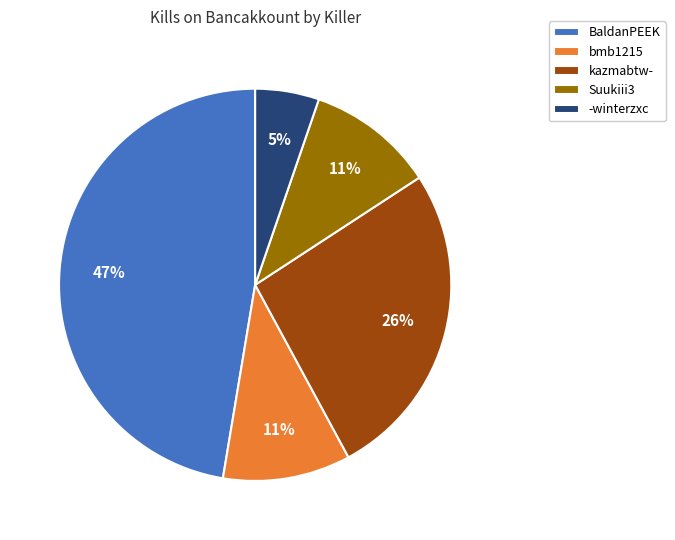

How many segments does this pie chart have?

5